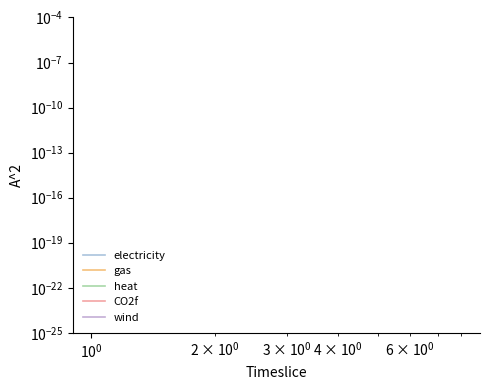

Reading left to right, what are all the values shown in this chart?

electricity: 6.0	6.0	6.0	6.0	6.0	6.0	6.0	6.0
gas: 0.0	0.0	0.0	0.0	0.0	0.0	0.0	0.0
heat: 0.0	0.0	0.0	0.0	0.0	0.0	0.0	0.0
CO2f: 0.0	0.0	0.0	0.0	0.0	0.0	0.0	0.0
wind: 0.0	0.0	0.0	0.0	0.0	0.0	0.0	0.0